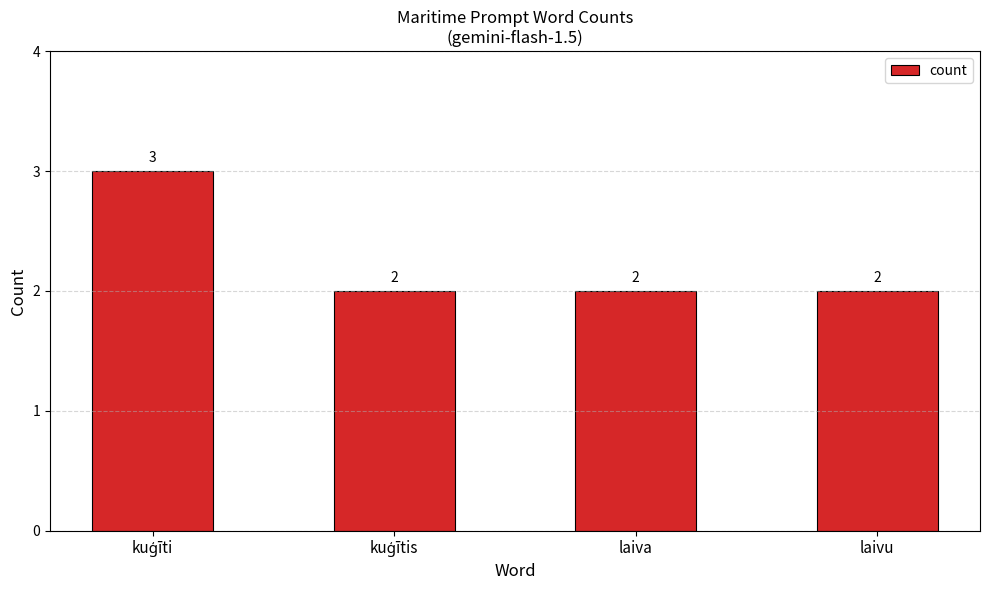

Reading right to left, list all the values displayed in this chart.

2	2	2	3